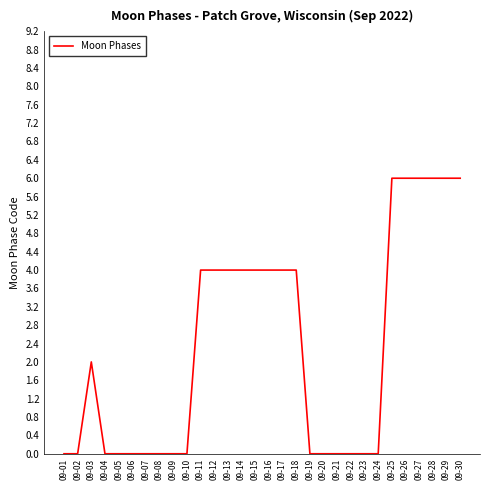

The value at 09-13 is 4. True or false?

True